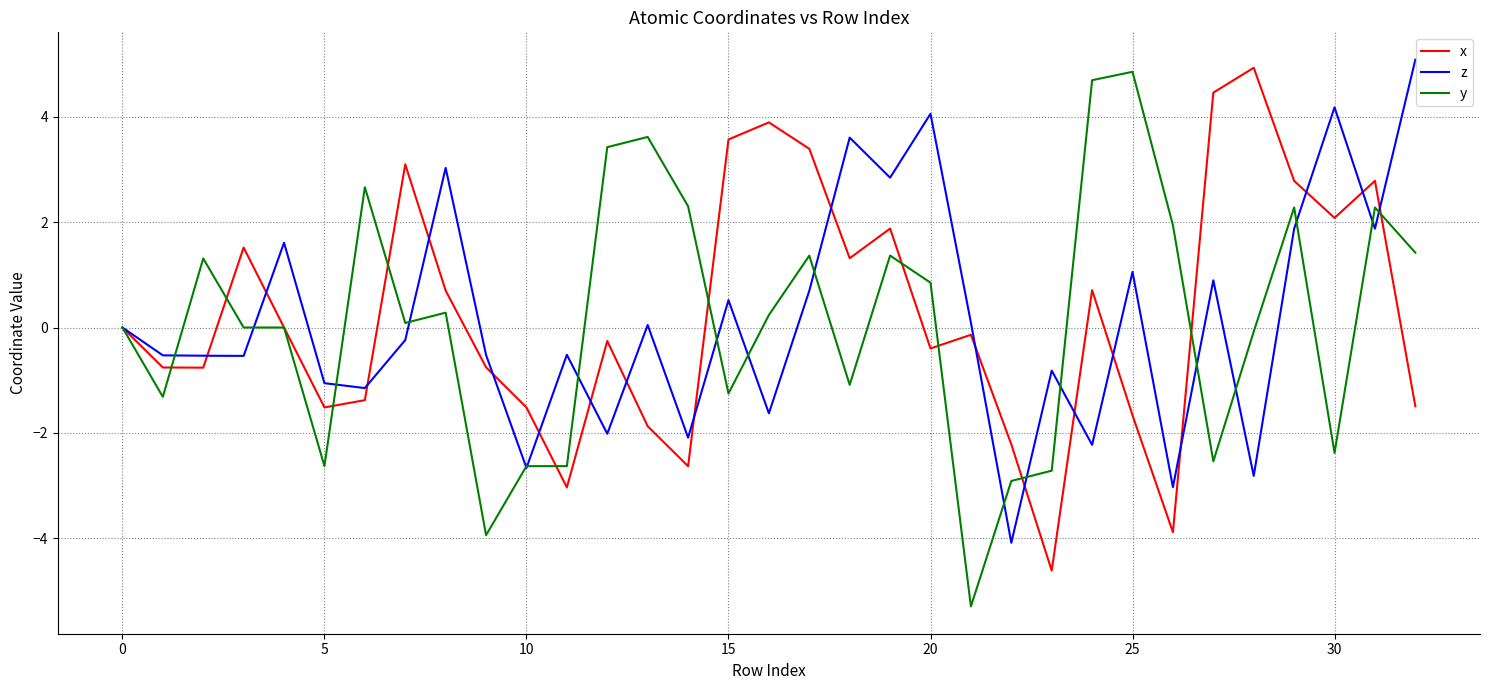

Which series has the widest spread of values?

y